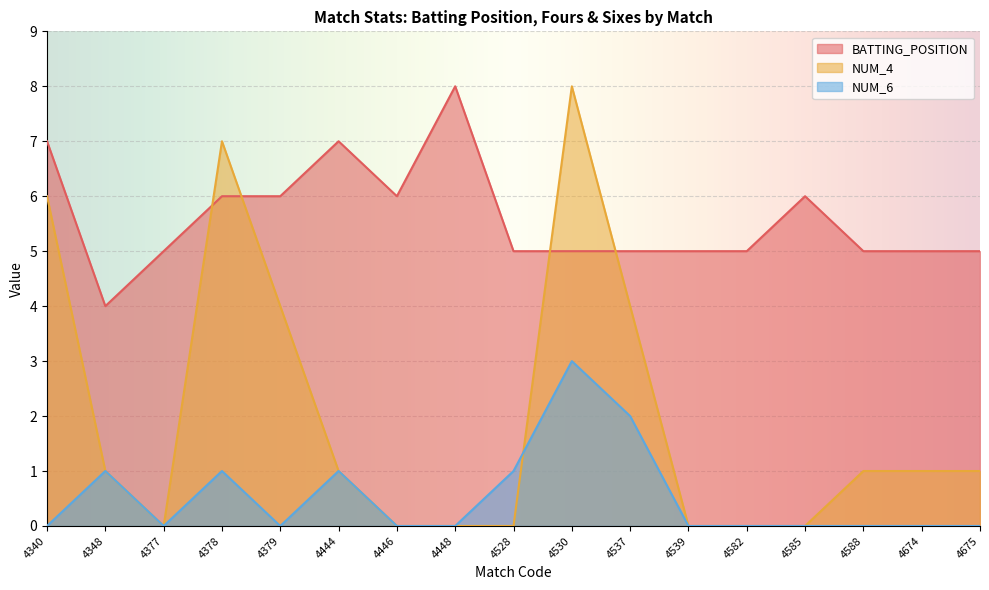

What is the total value across all series at 4675?

6